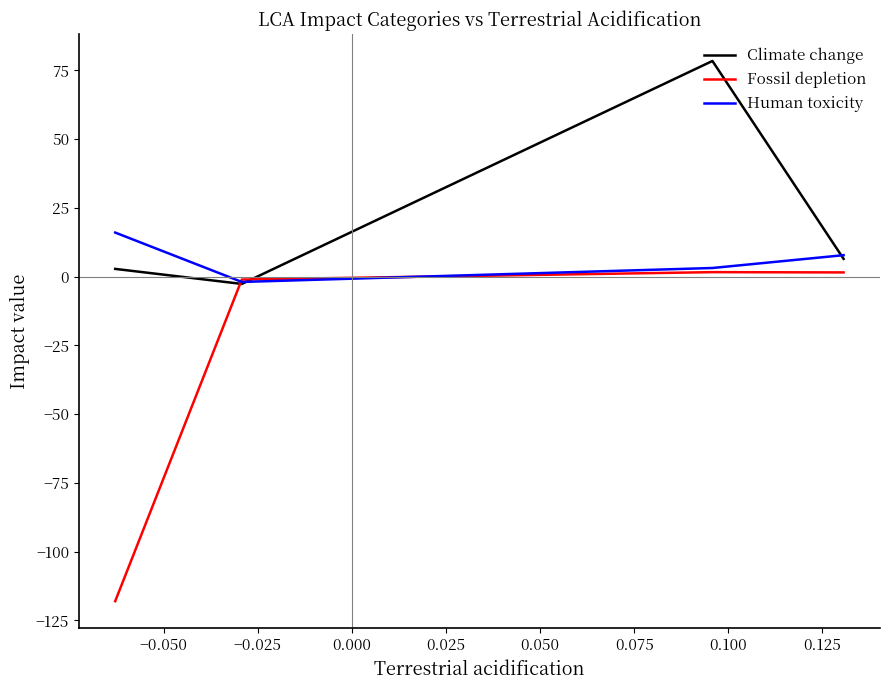

How many categories are shown in the chart?

4